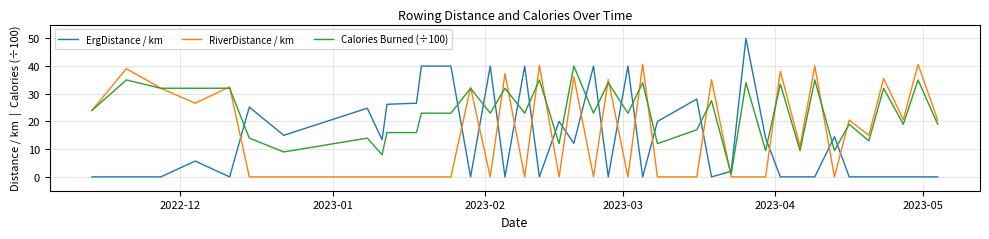

True or false: RiverDistance / km and Calories Burned (÷100) intersect in this chart.

True